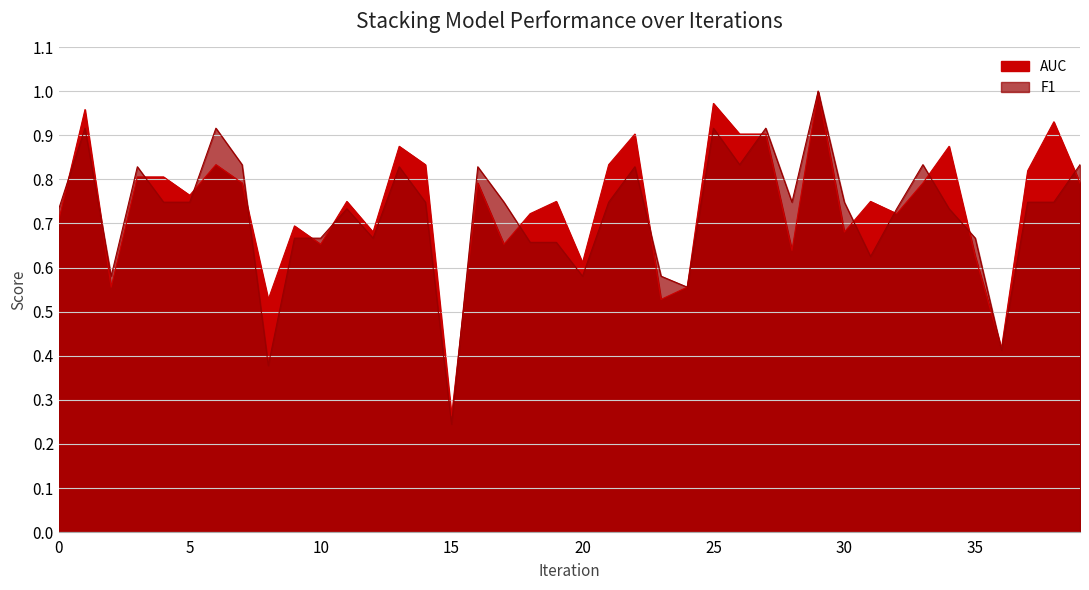

Read the F1 value at 23.

0.6